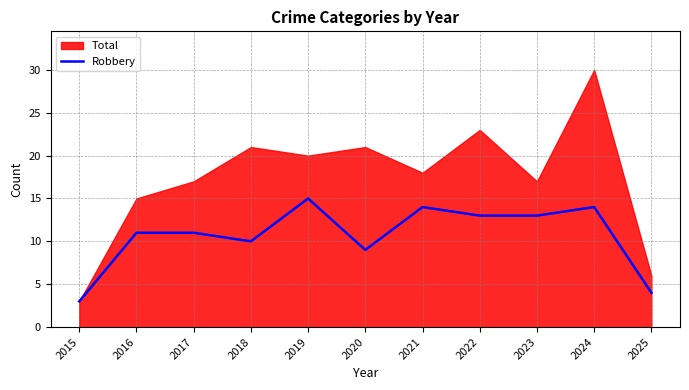

True or false: the data shows 22 at 2024.

False